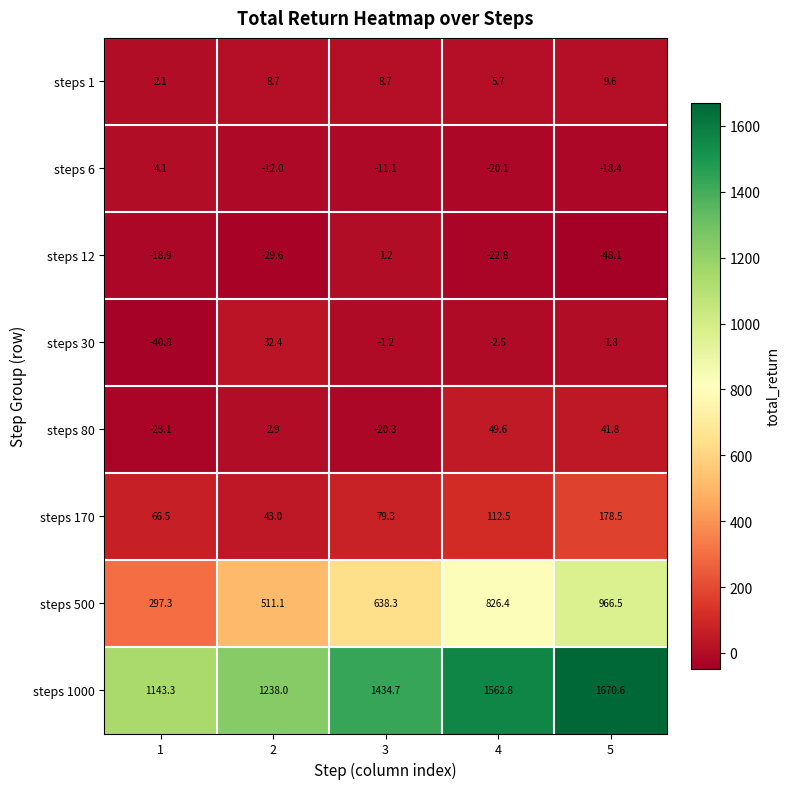

What is the spread (max minus min) of values at 5?

1718.7